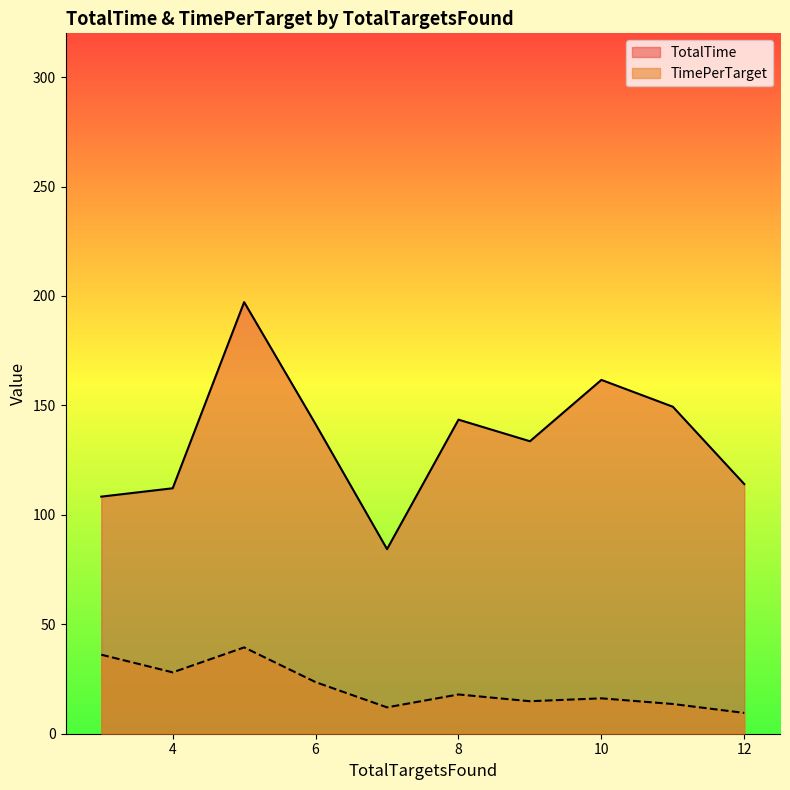

Where does the TimePerTarget series first go above 17?

3